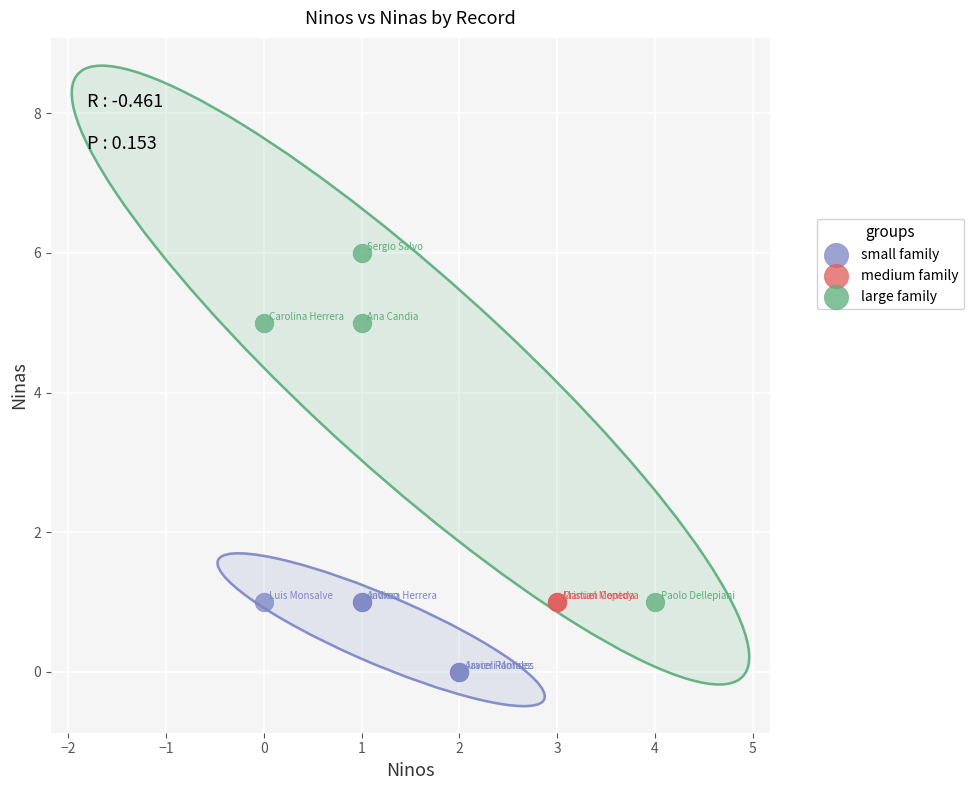

What are all the series names shown in the legend?

small family, medium family, large family